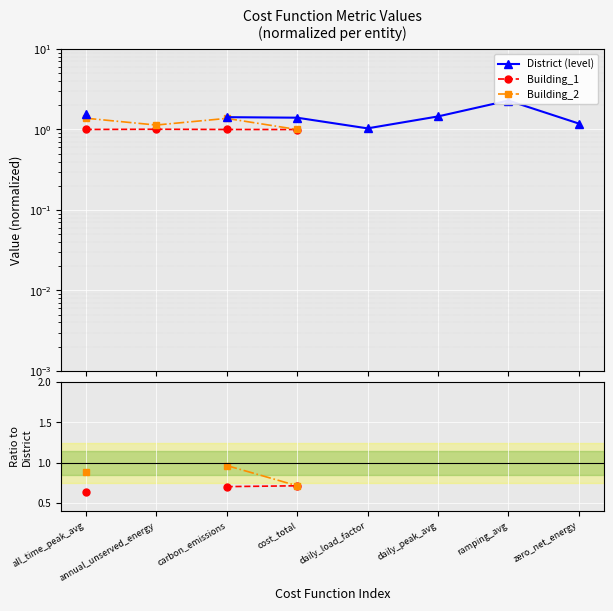

What position from the right is cost_total?

5